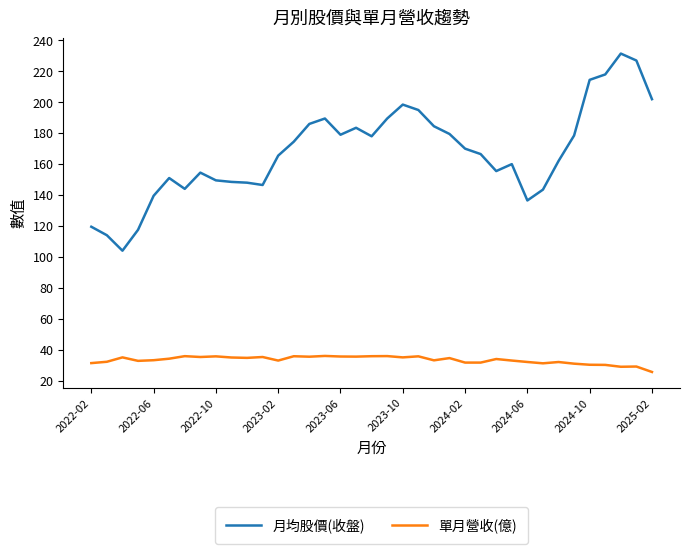

True or false: 月均股價(收盤) has more than 1 interior local peaks.

True